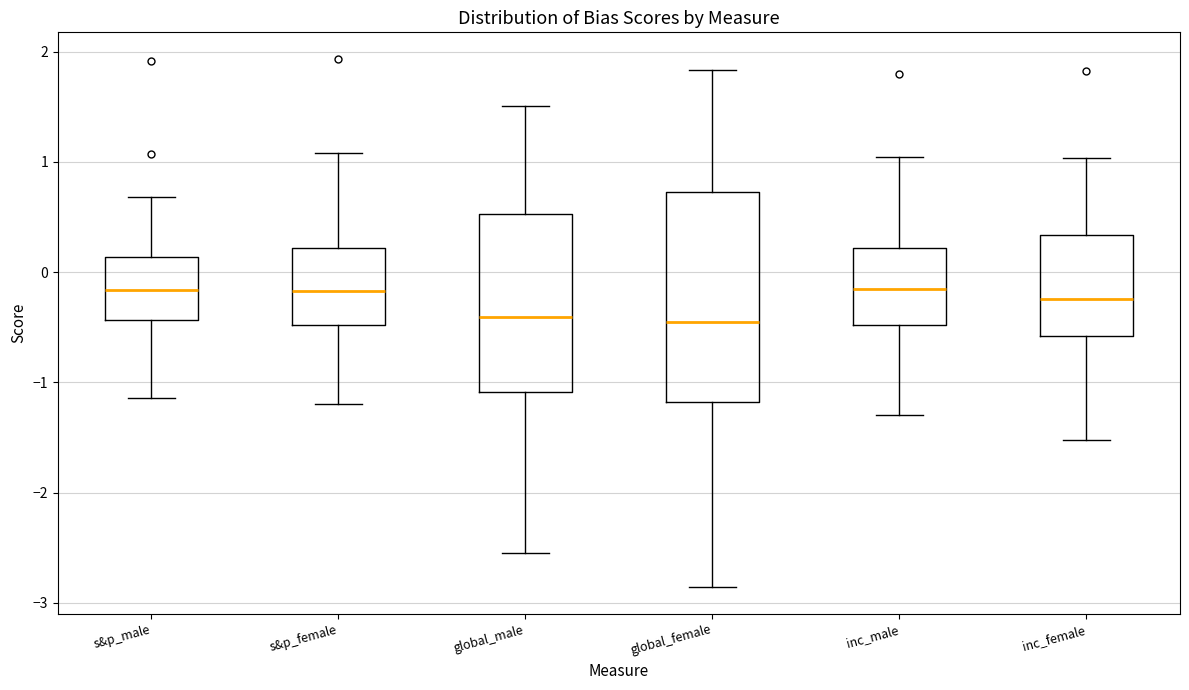

Reading left to right, transcribe this box plot: for each box, give where its median line is, the range the box spans, and where its two whiskers end, as read against the y-axis. The values are not printed on the chart, so give them approximately, as read against the axis.

s&p_male: median -0.2, box -0.4 to 0.1, whiskers -1.1 to 0.7
s&p_female: median -0.2, box -0.5 to 0.2, whiskers -1.2 to 1.1
global_male: median -0.4, box -1.1 to 0.5, whiskers -2.5 to 1.5
global_female: median -0.5, box -1.2 to 0.7, whiskers -2.9 to 1.8
inc_male: median -0.2, box -0.5 to 0.2, whiskers -1.3 to 1.0
inc_female: median -0.2, box -0.6 to 0.3, whiskers -1.5 to 1.0